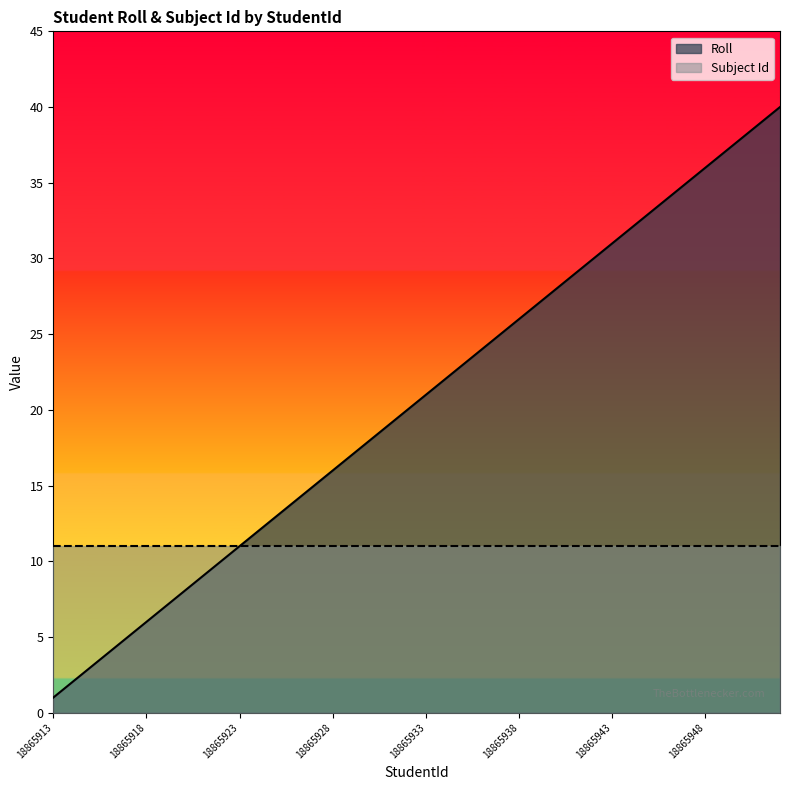

True or false: there are more than 0 points higher than both neighbors.

False